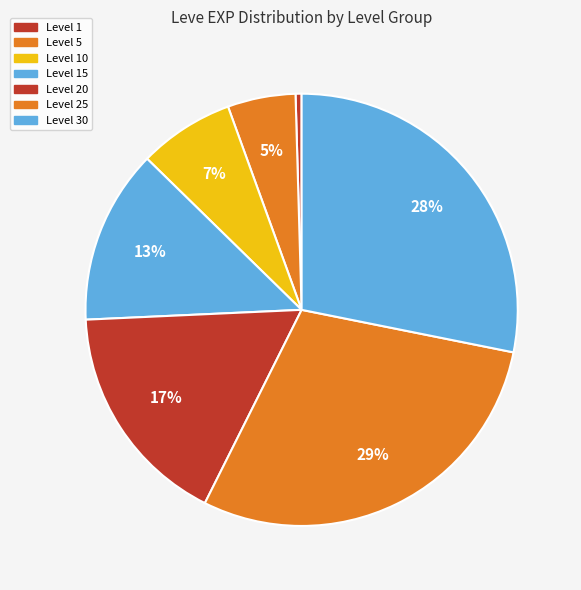

Rank the categories by value from highest to lowest.

Level 25, Level 30, Level 20, Level 15, Level 10, Level 5, Level 1